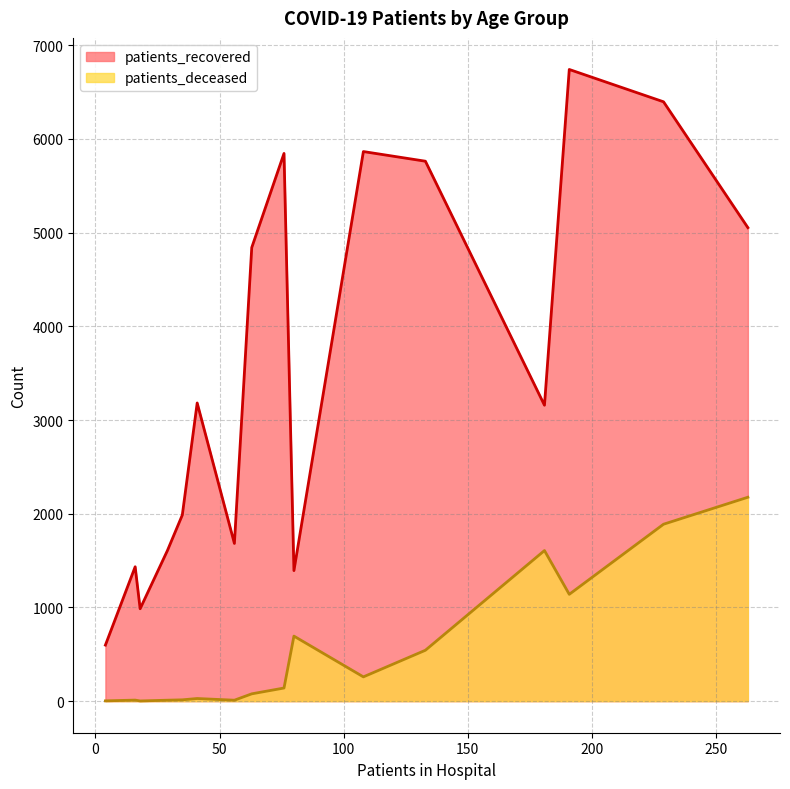

What is the greatest value displayed?

6741